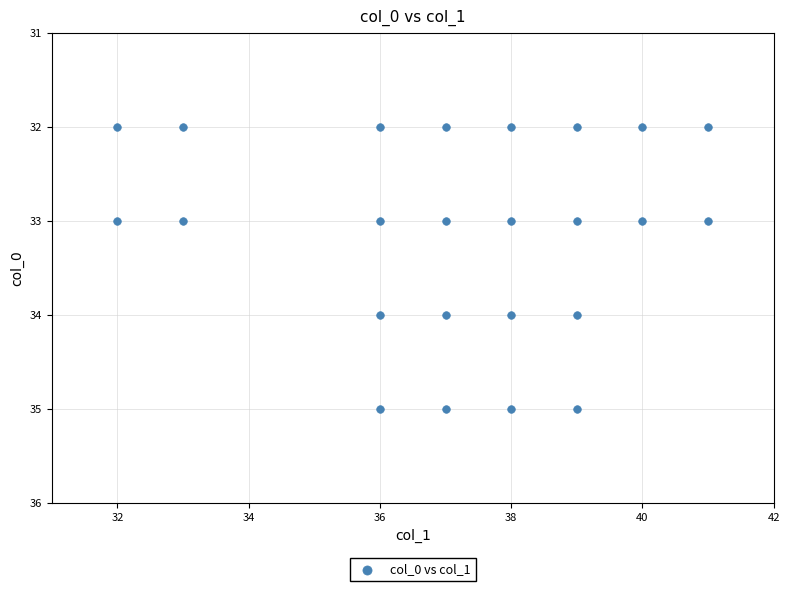

What is the range of X values (max minus min)?

9